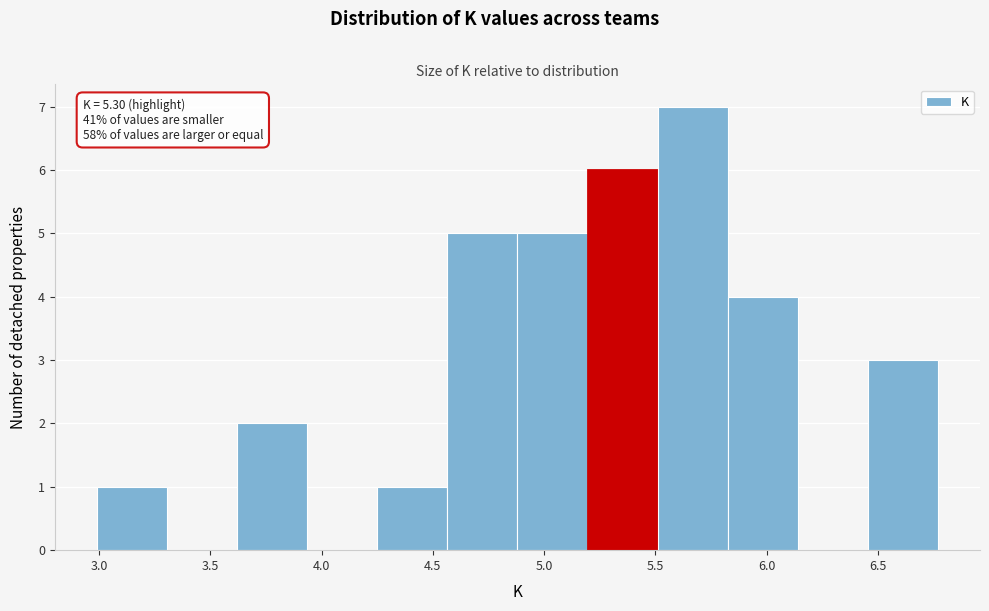

Which range on the x-axis has the tallest bar?

5.510 to 5.825